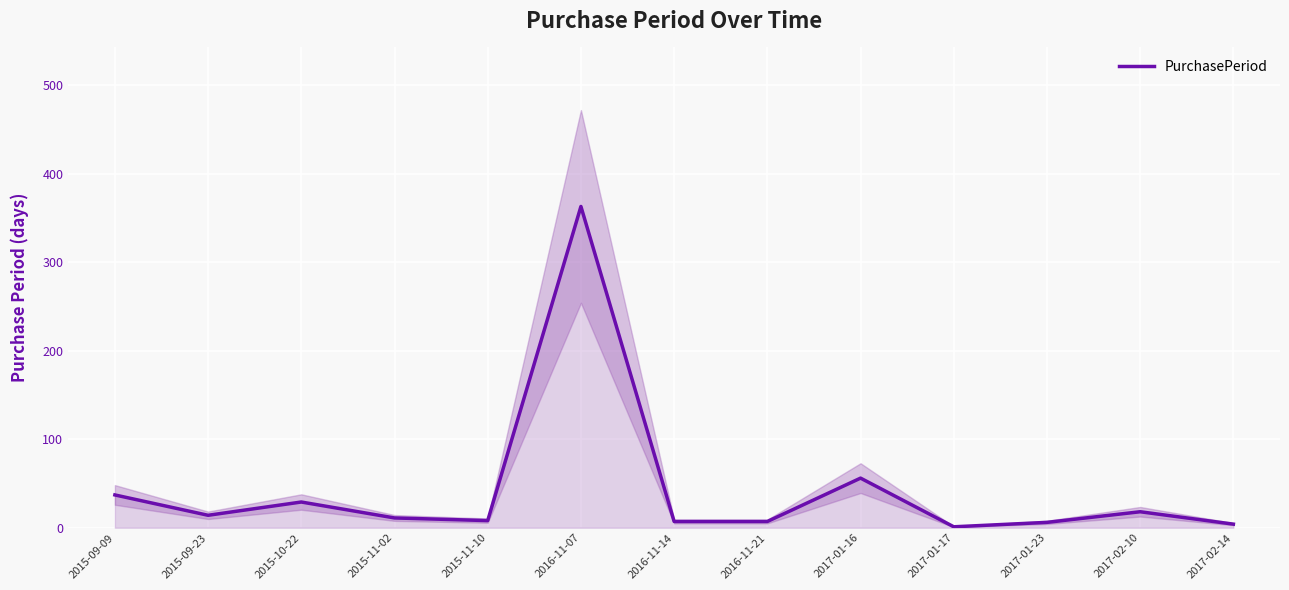

Reading left to right, what are all the values shown in this chart?

2015-09-09=37	2015-09-23=14	2015-10-22=29	2015-11-02=11	2015-11-10=8	2016-11-07=363	2016-11-14=7	2016-11-21=7	2017-01-16=56	2017-01-17=1	2017-01-23=6	2017-02-10=18	2017-02-14=4